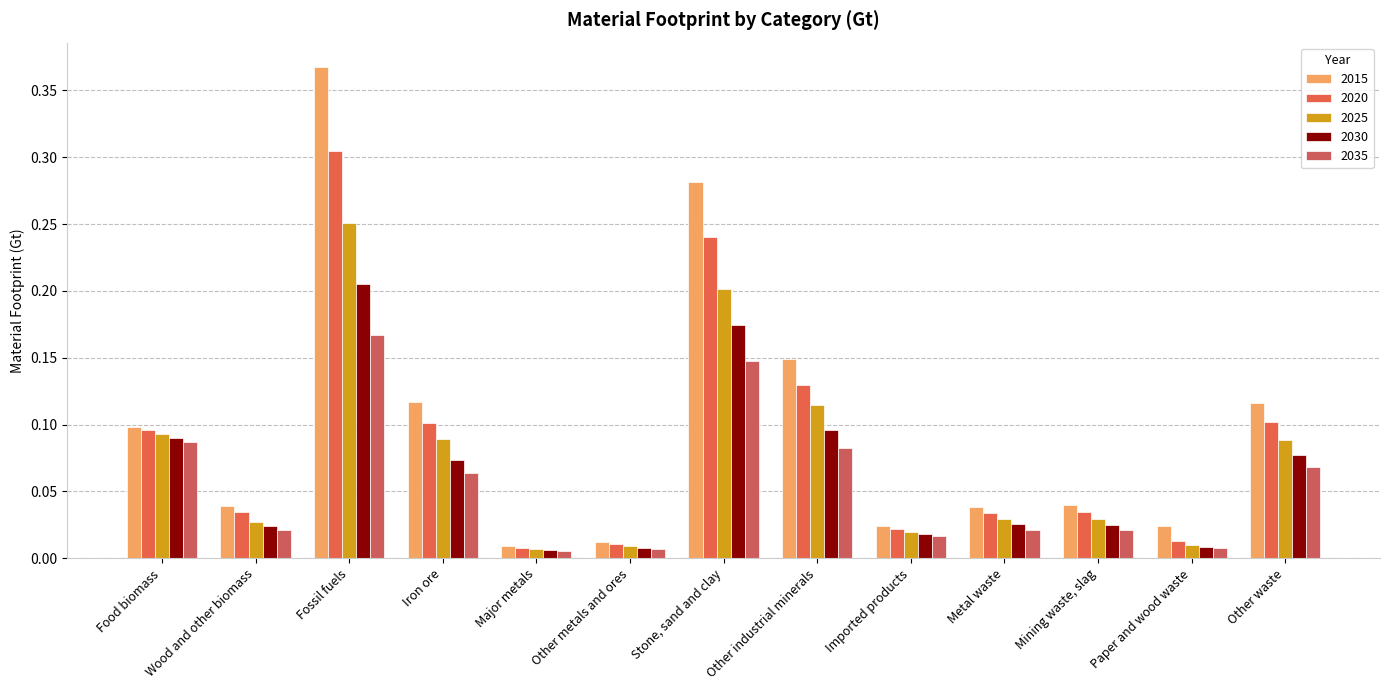

Where is 2015 nearest to the value 0?

Major metals